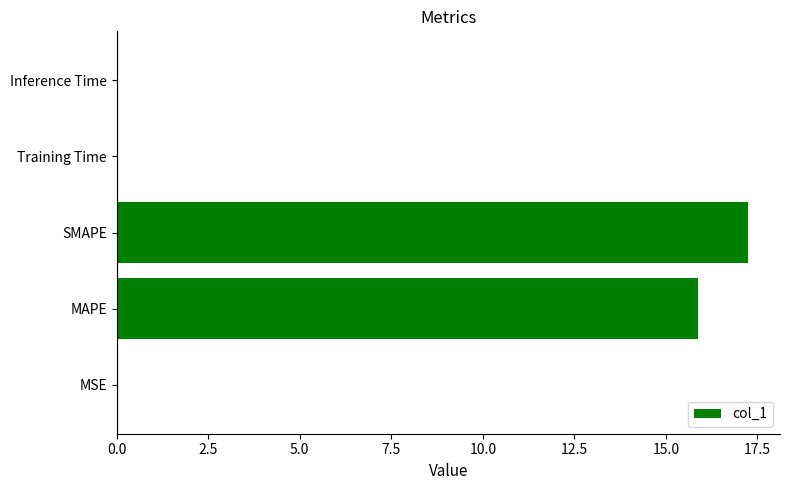

Which label corresponds to the largest value in the chart?

SMAPE